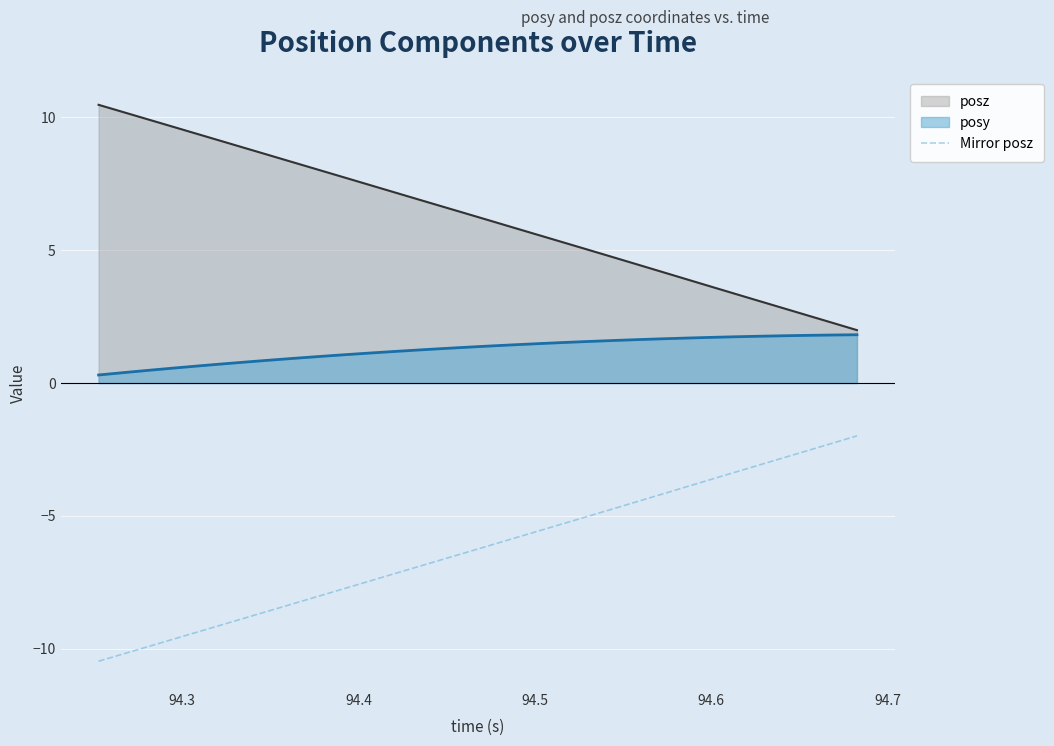

How many lines are shown in the chart?

3